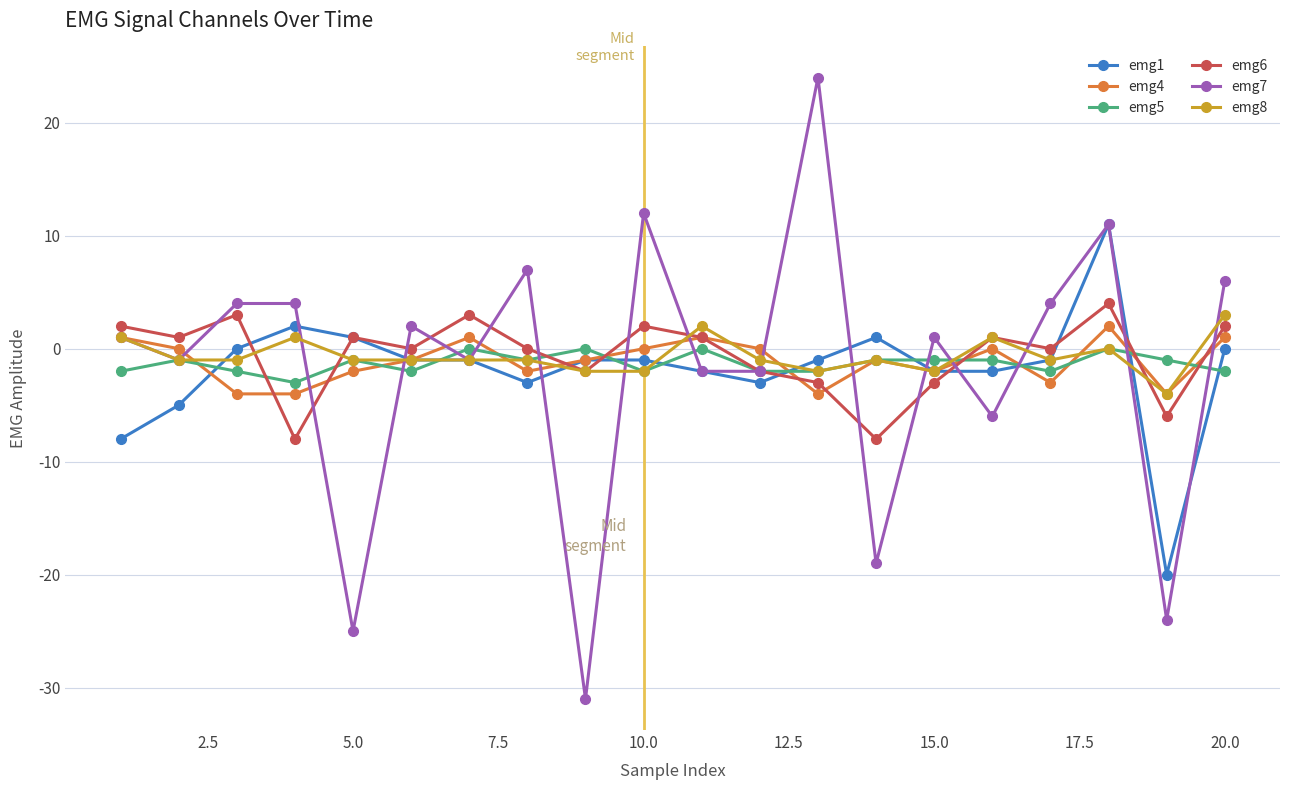

What is the lowest value of the emg6 series?

-8